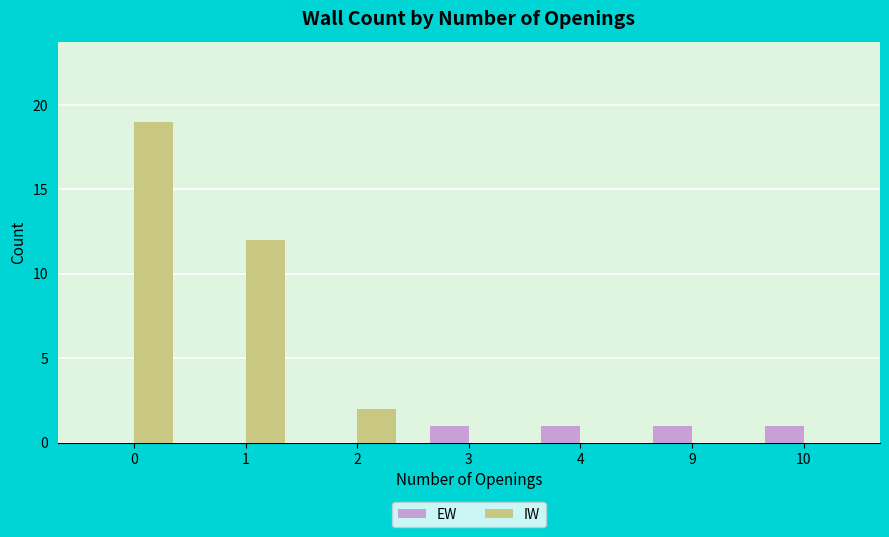

Are the bars grouped side by side (vs. stacked)?

Yes